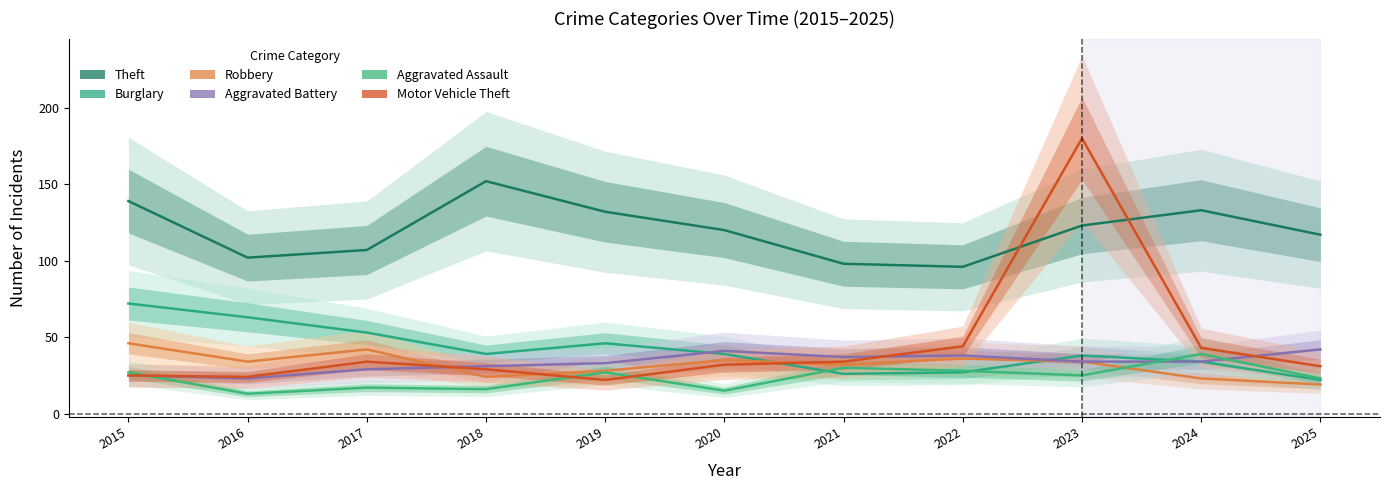

What is the sum of all Robbery values?

353